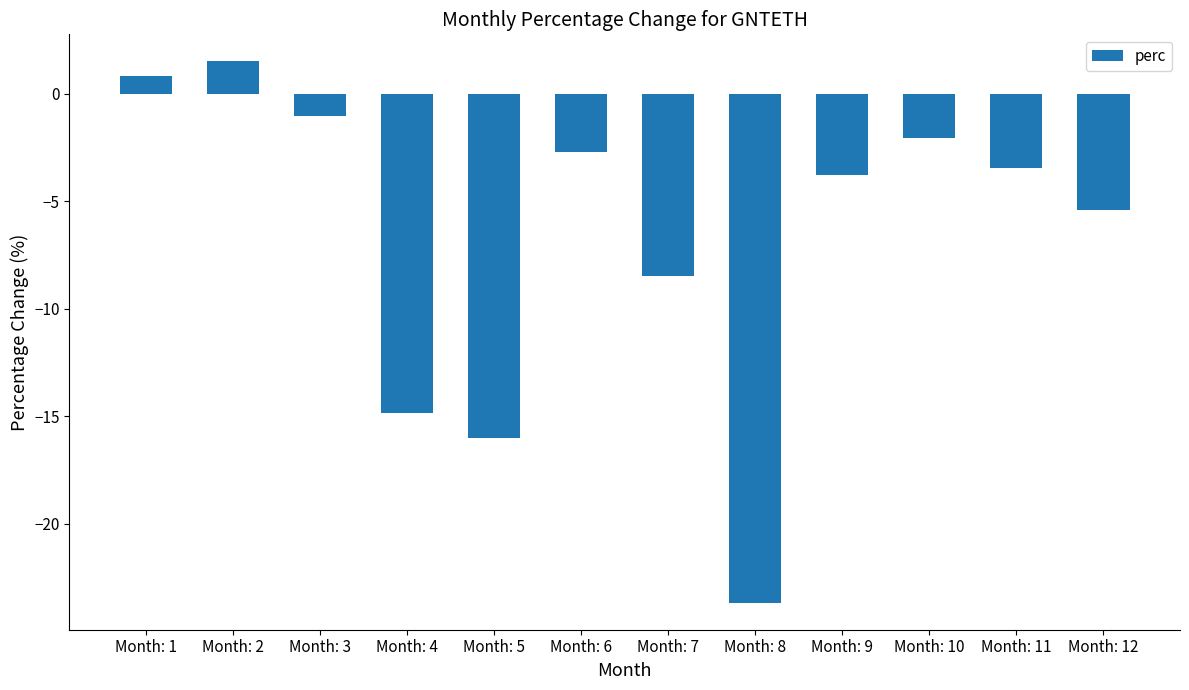

Reading left to right, what are all the values shown in this chart?

0.8	1.5	-1.0	-14.9	-16.0	-2.7	-8.5	-23.7	-3.8	-2.0	-3.5	-5.4